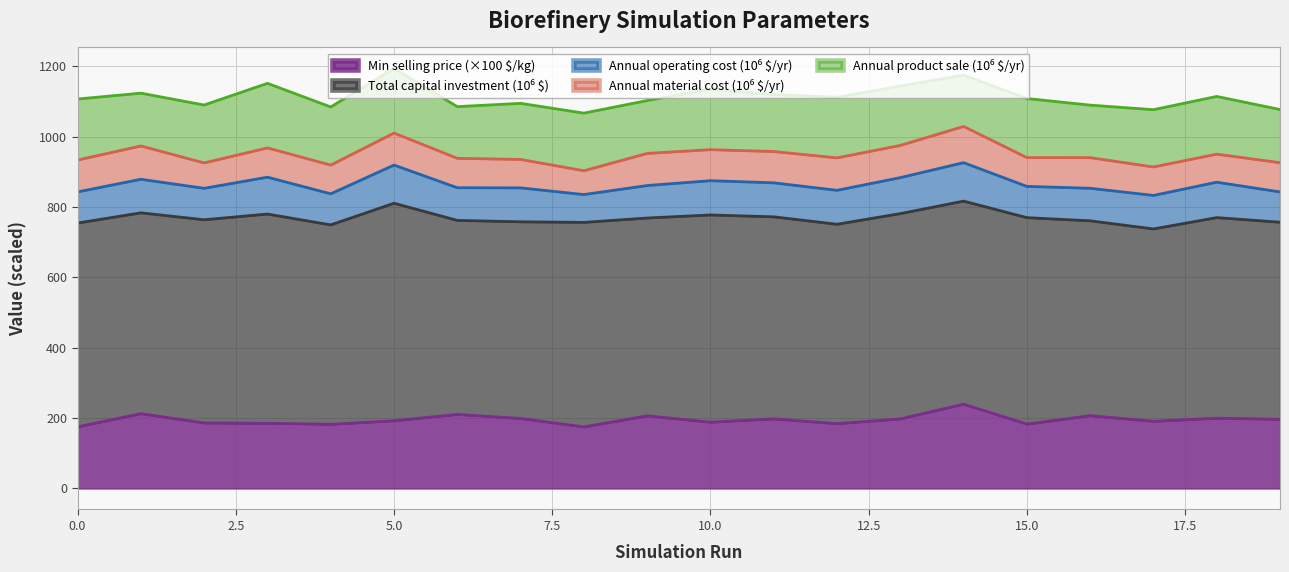

How many lines are shown in the chart?

5